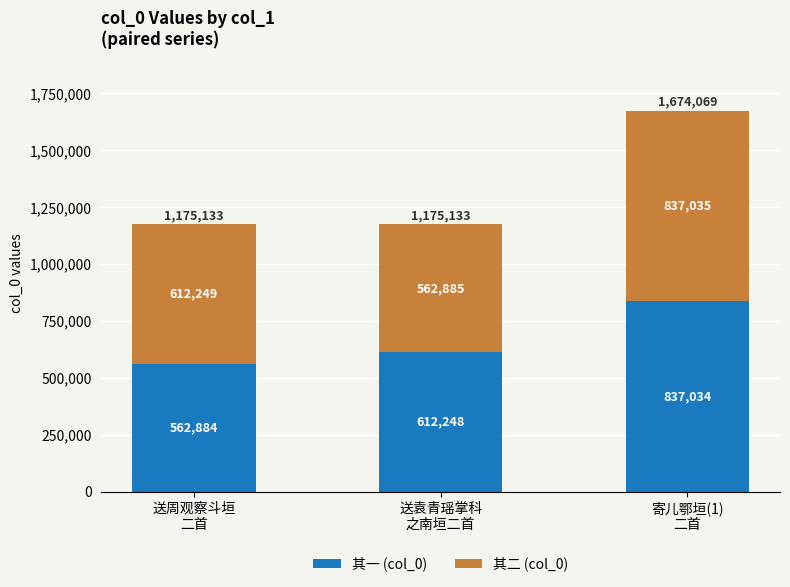

What is the average value of the 其一 (col_0) series?

670722